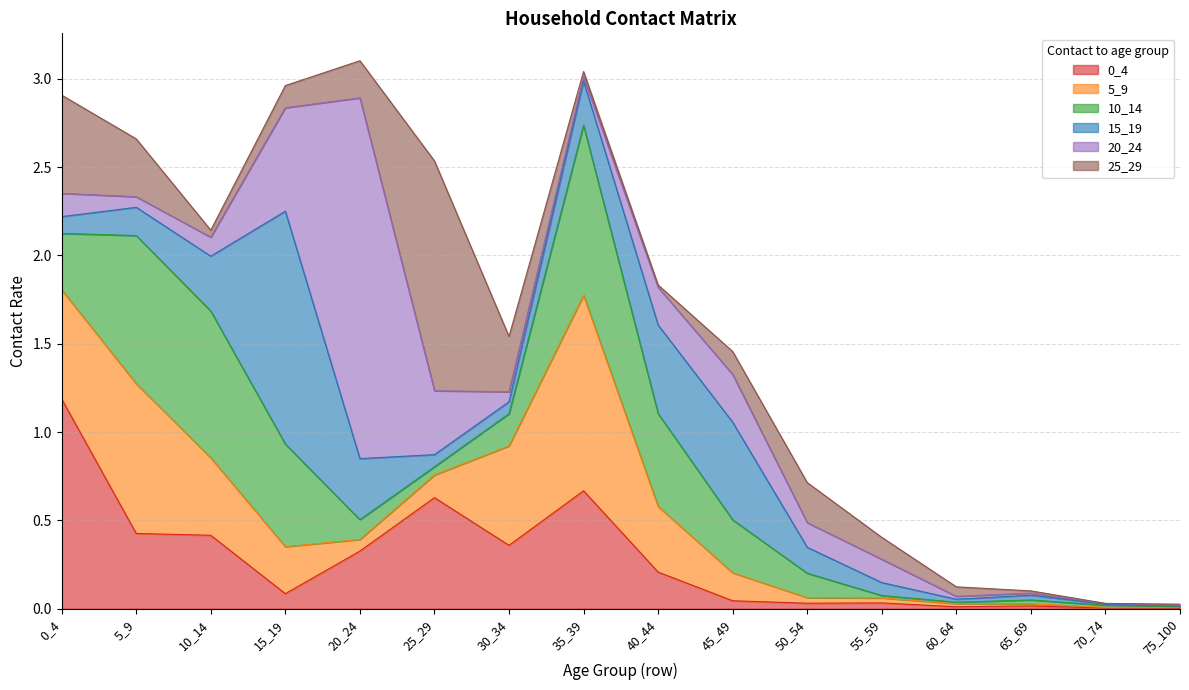

At which category is the sum across all series the highest?

20_24